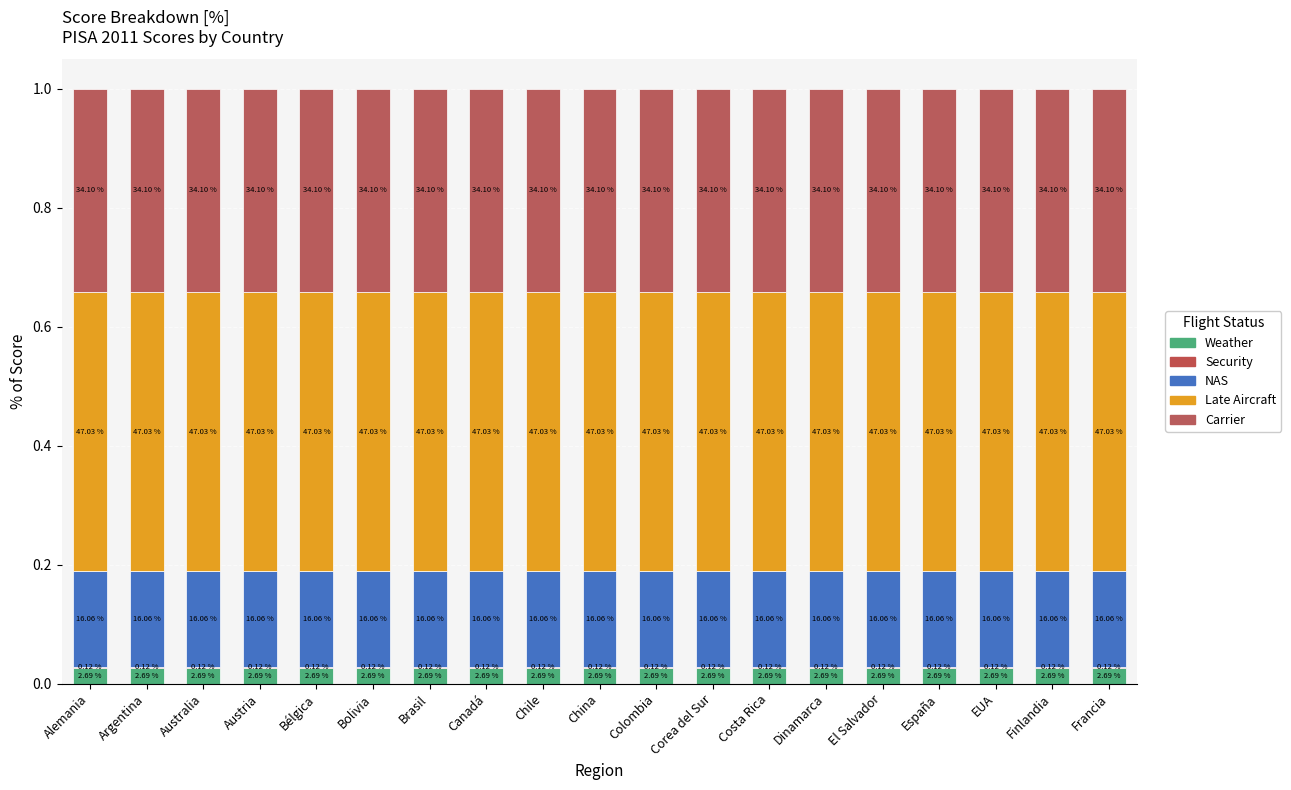

Are the bars horizontal?

No